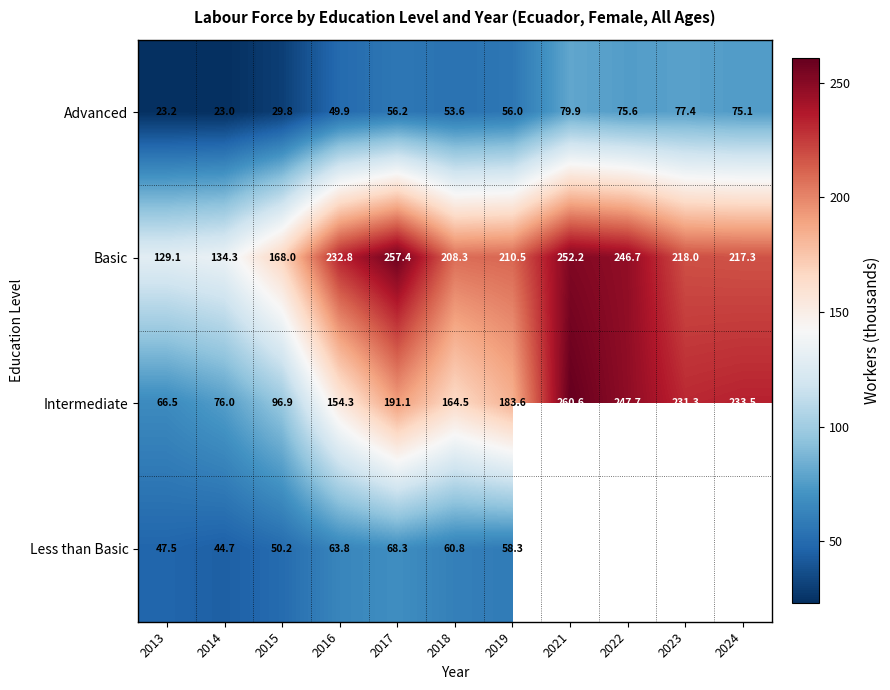

Rank the series at 2016 from lowest to highest value.

Advanced, Less than Basic, Intermediate, Basic